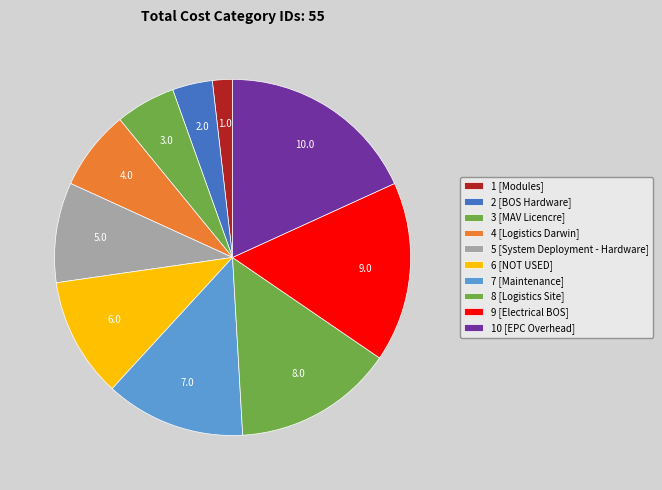

How many segments does this pie chart have?

10